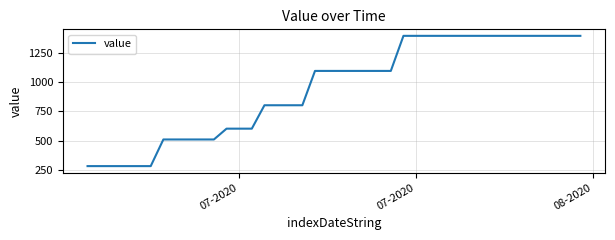

What is the difference between the maximum and minimum values?

1107.2